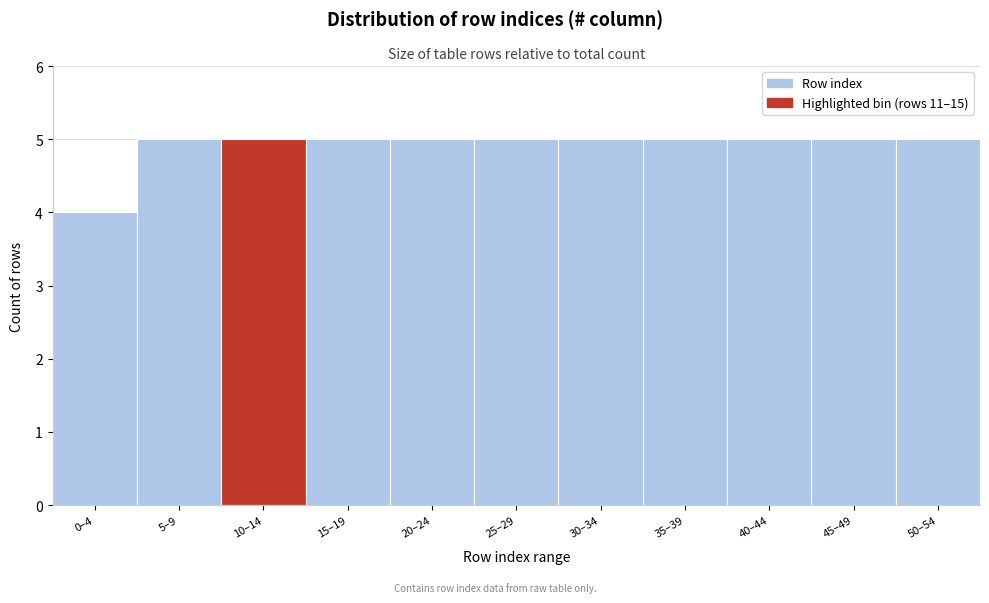

Reading left to right, transcribe all the data shown in this chart.

0–4=4	5–9=5	10–14=5	15–19=5	20–24=5	25–29=5	30–34=5	35–39=5	40–44=5	45–49=5	50–54=5